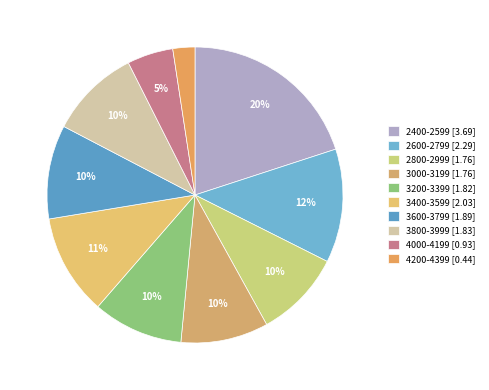

To the nearest percent, what percentage of the pie is 3000-3199?

10%